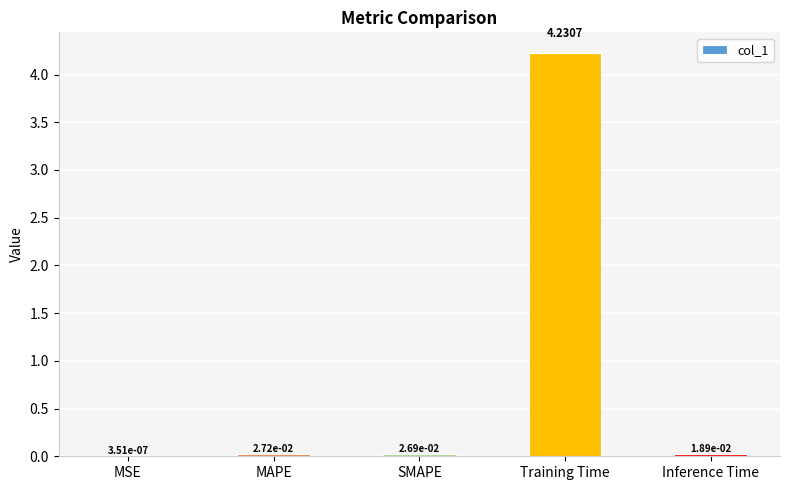

What is the average value?

0.9